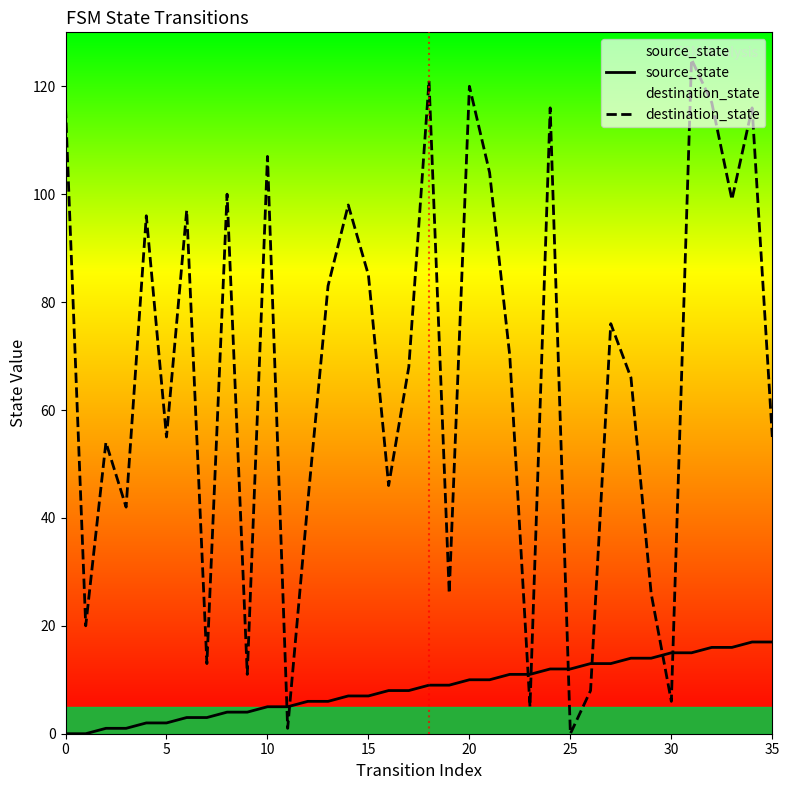

Reading left to right, transcribe all the data shown in this chart.

source_state: 0	0	1	1	2	2	3	3	4	4	5	5	6	6	7	7	8	8	9	9	10	10	11	11	12	12	13	13	14	14	15	15	16	16	17	17
destination_state: 116	20	54	42	96	55	97	13	100	11	107	1	43	83	98	85	46	68	121	26	120	104	70	5	116	0	8	76	66	26	6	125	117	99	116	55